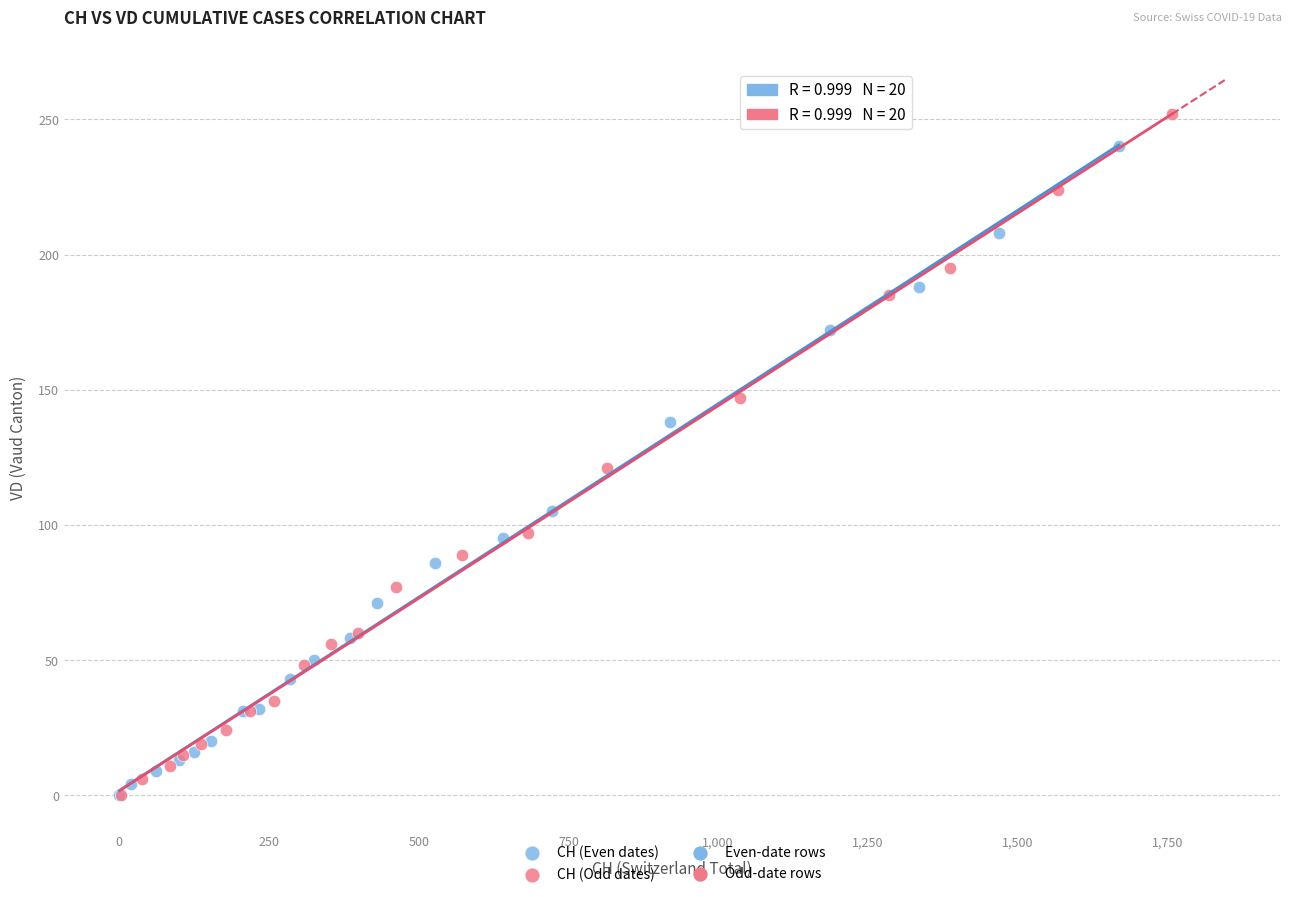

Which series has the widest spread of Y values?

CH (Odd dates)